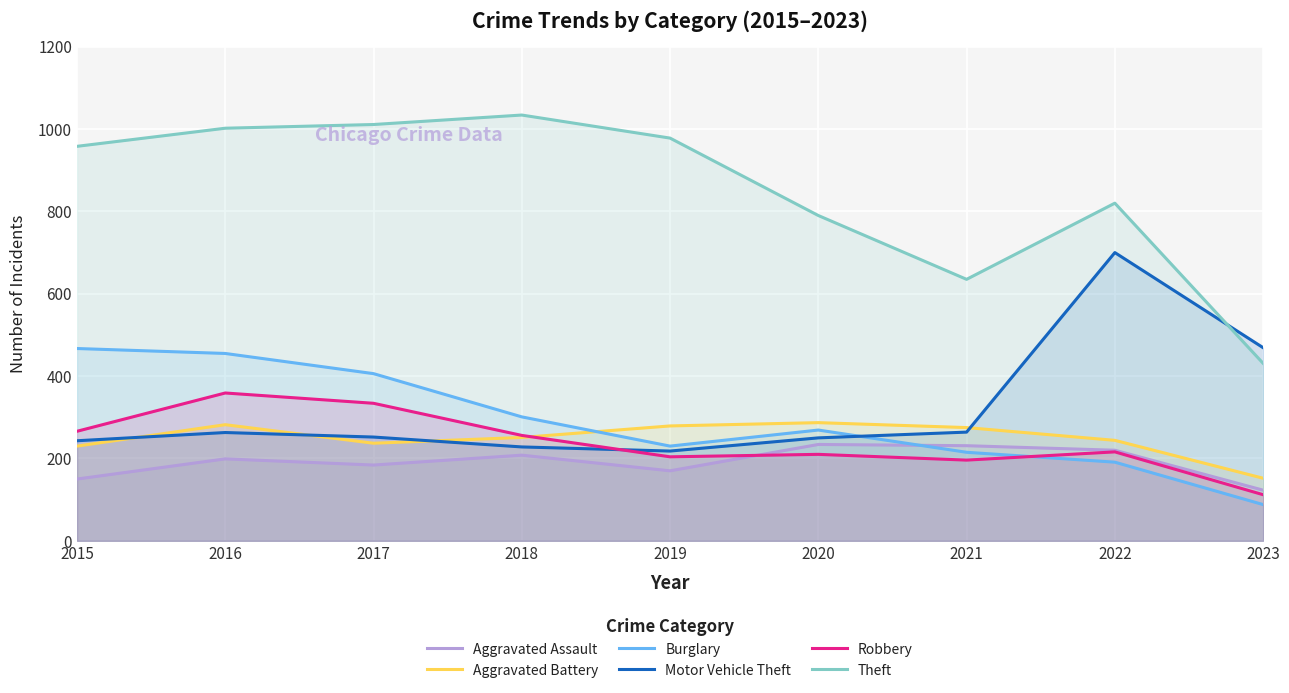

What is the difference between the second highest and minimum values in the Motor Vehicle Theft series?

251